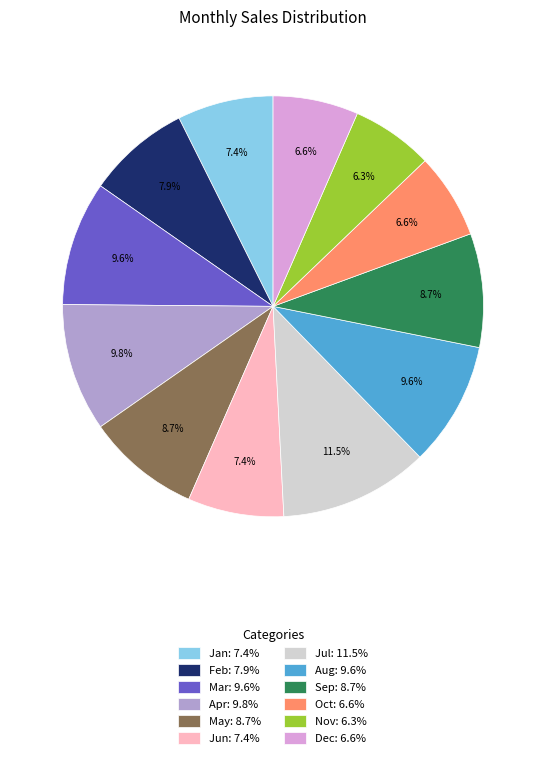

To the nearest percent, what is the average slice percentage?

8%